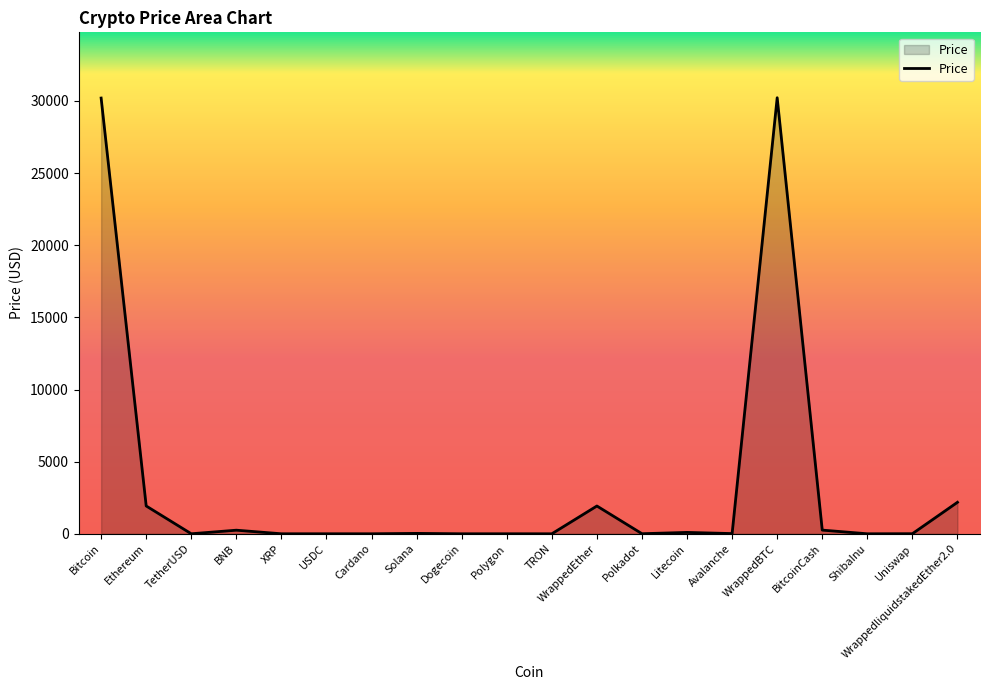

Between WrappedliquidstakedEther2.0 and Uniswap, which is larger?

WrappedliquidstakedEther2.0